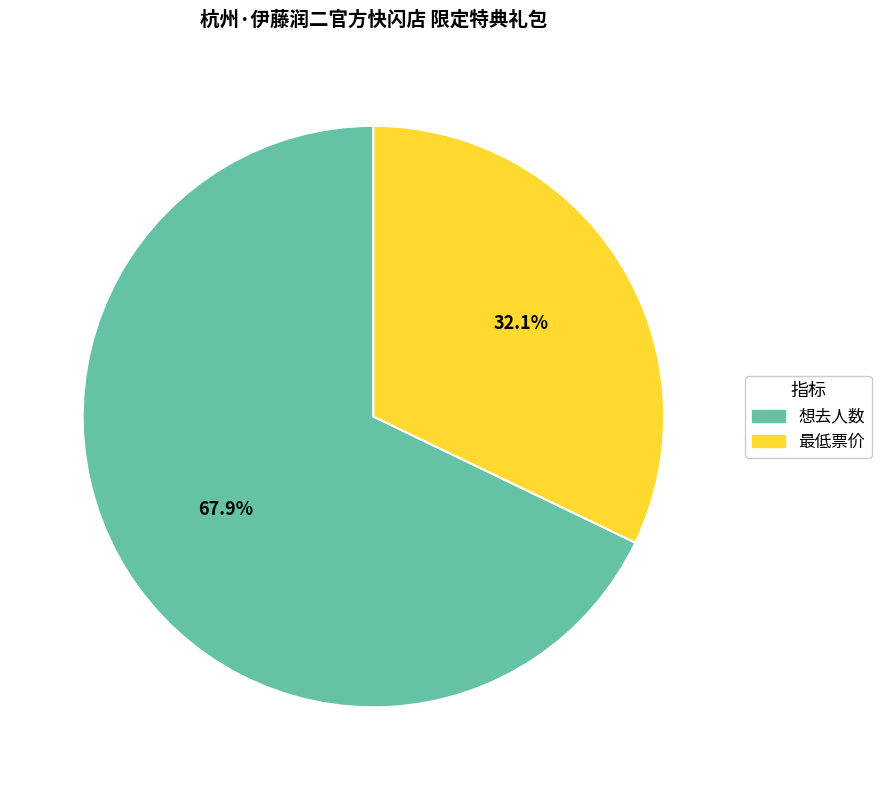

What percentage is NOT represented by 想去人数?

32.1%